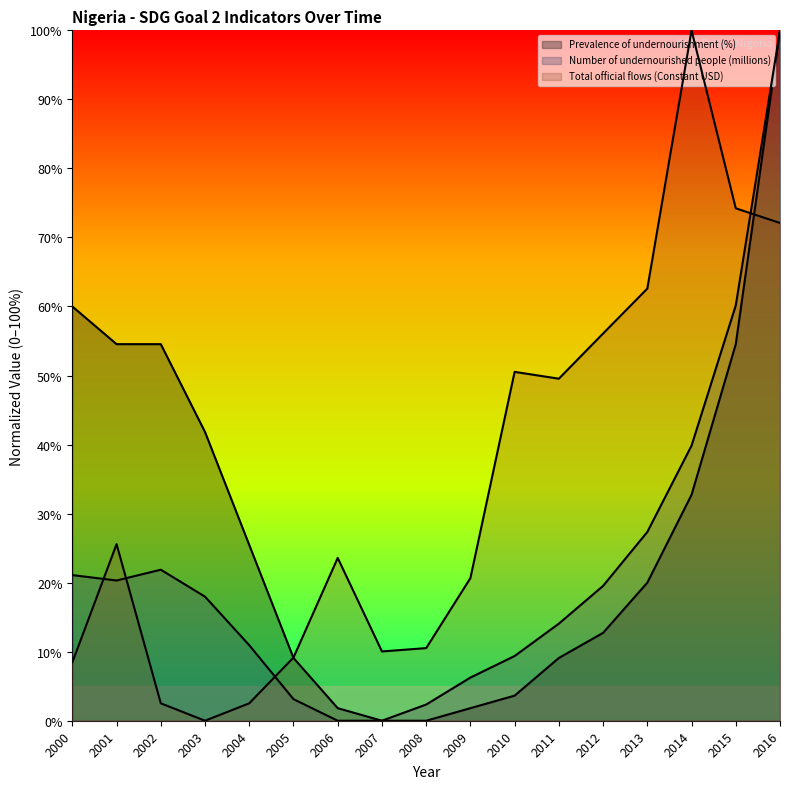

How many series are shown in this chart?

3